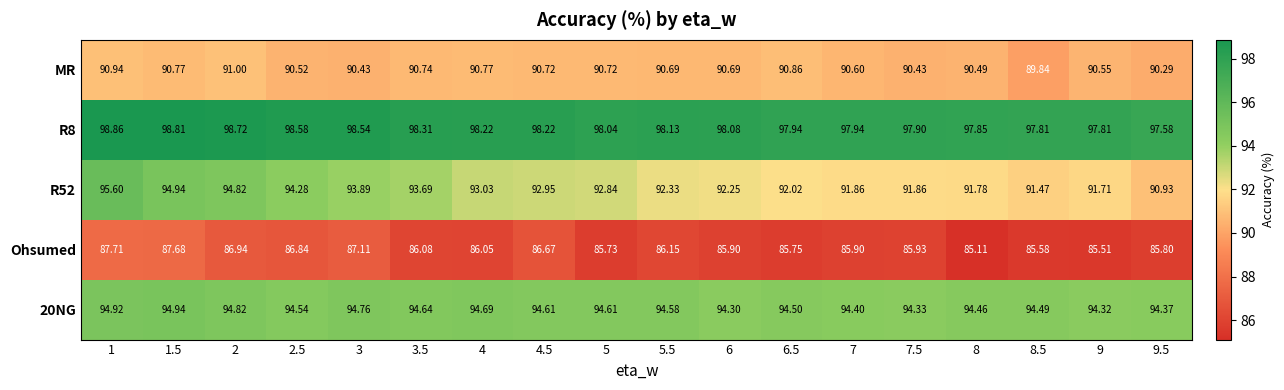

Is the value of R8 at 6.5 greater than the value of 20NG at 2?

Yes